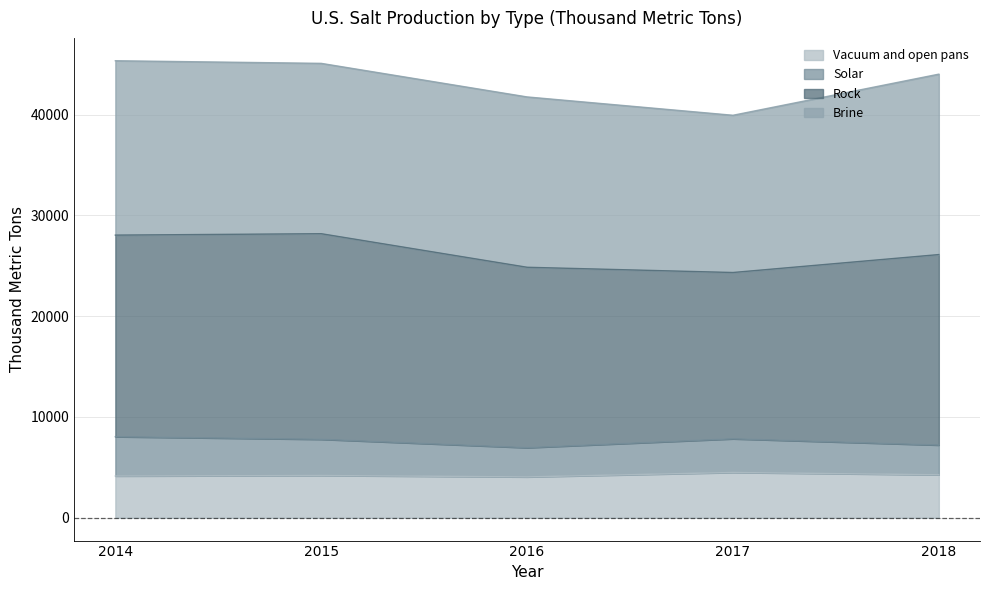

What is the total value across all series at 2014?

45340